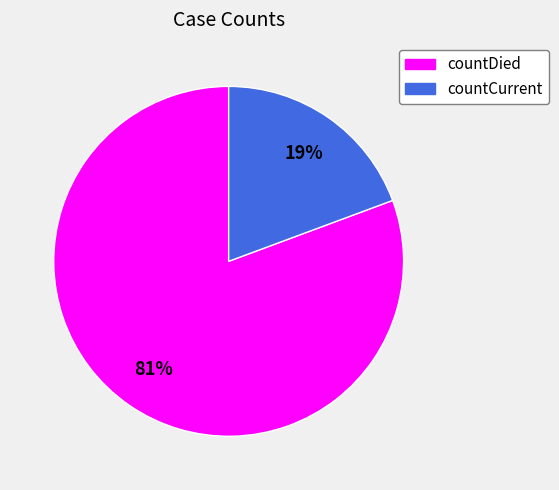

Between countDied and countCurrent, which is larger?

countDied